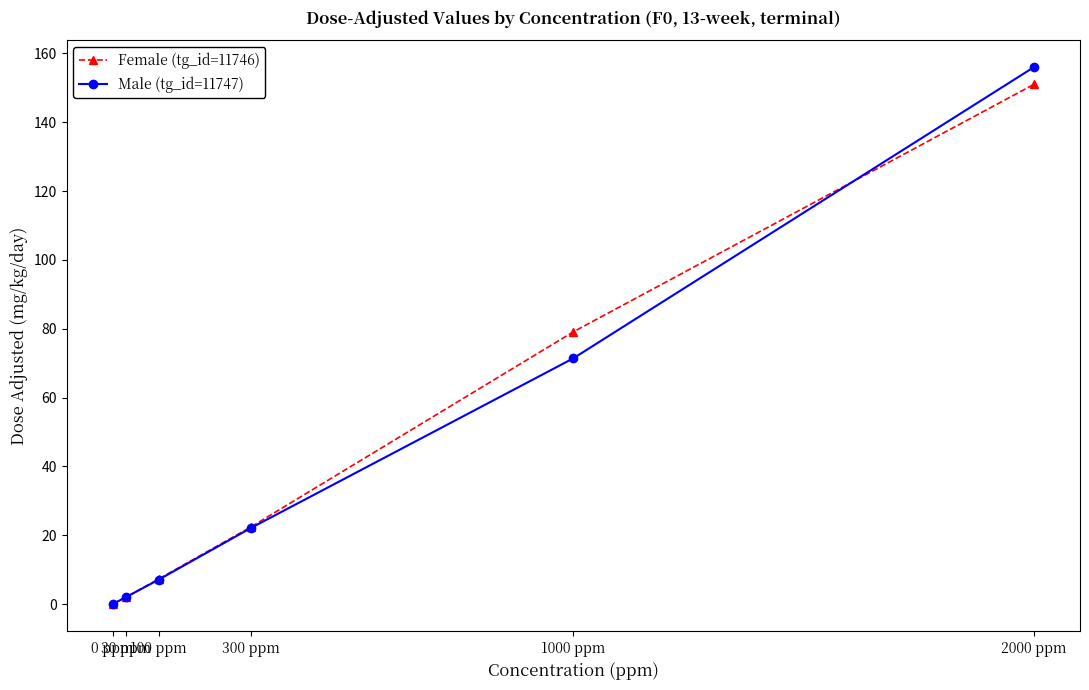

Read the Male (tg_id=11747) value at 2000 ppm.

156.0